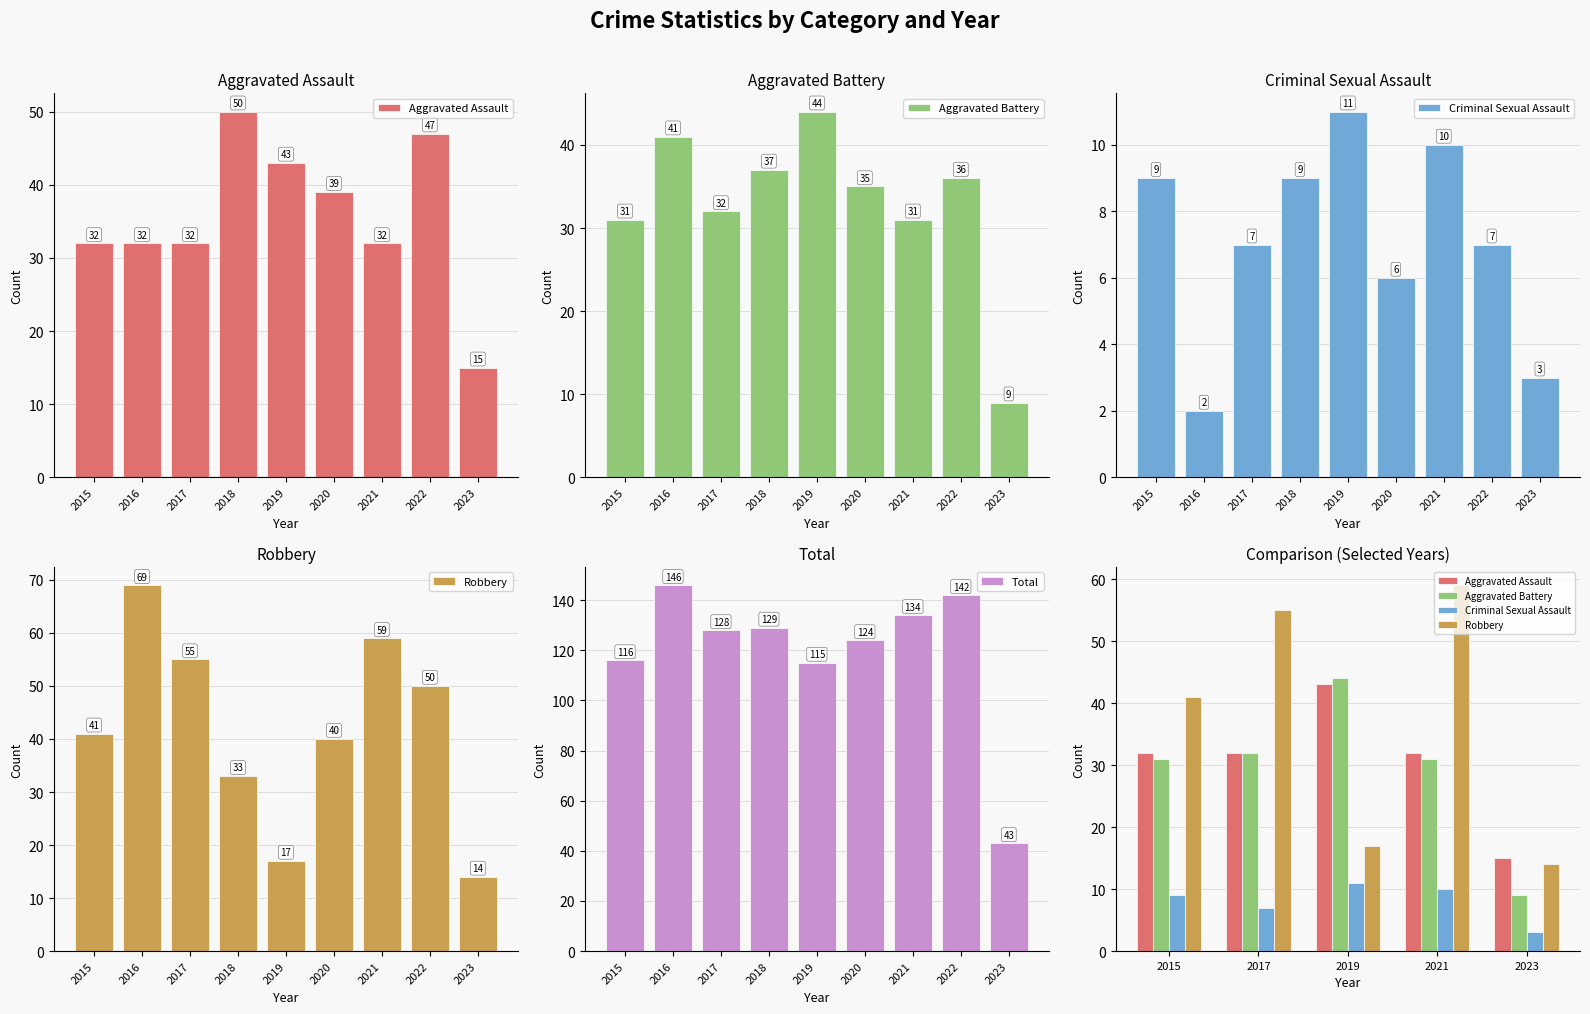

Reading left to right, transcribe all the data shown in this chart.

Aggravated Assault: 2015=32	2016=32	2017=32	2018=50	2019=43	2020=39	2021=32	2022=47	2023=15
Aggravated Battery: 2015=31	2016=41	2017=32	2018=37	2019=44	2020=35	2021=31	2022=36	2023=9
Criminal Sexual Assault: 2015=9	2016=2	2017=7	2018=9	2019=11	2020=6	2021=10	2022=7	2023=3
Robbery: 2015=41	2016=69	2017=55	2018=33	2019=17	2020=40	2021=59	2022=50	2023=14
Total: 2015=116	2016=146	2017=128	2018=129	2019=115	2020=124	2021=134	2022=142	2023=43